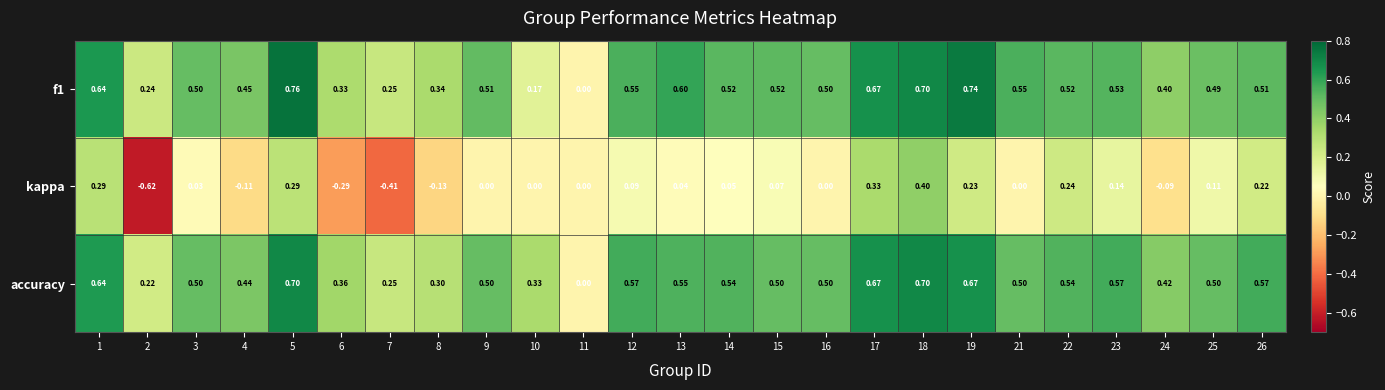

Which series has the largest range (max minus min)?

kappa